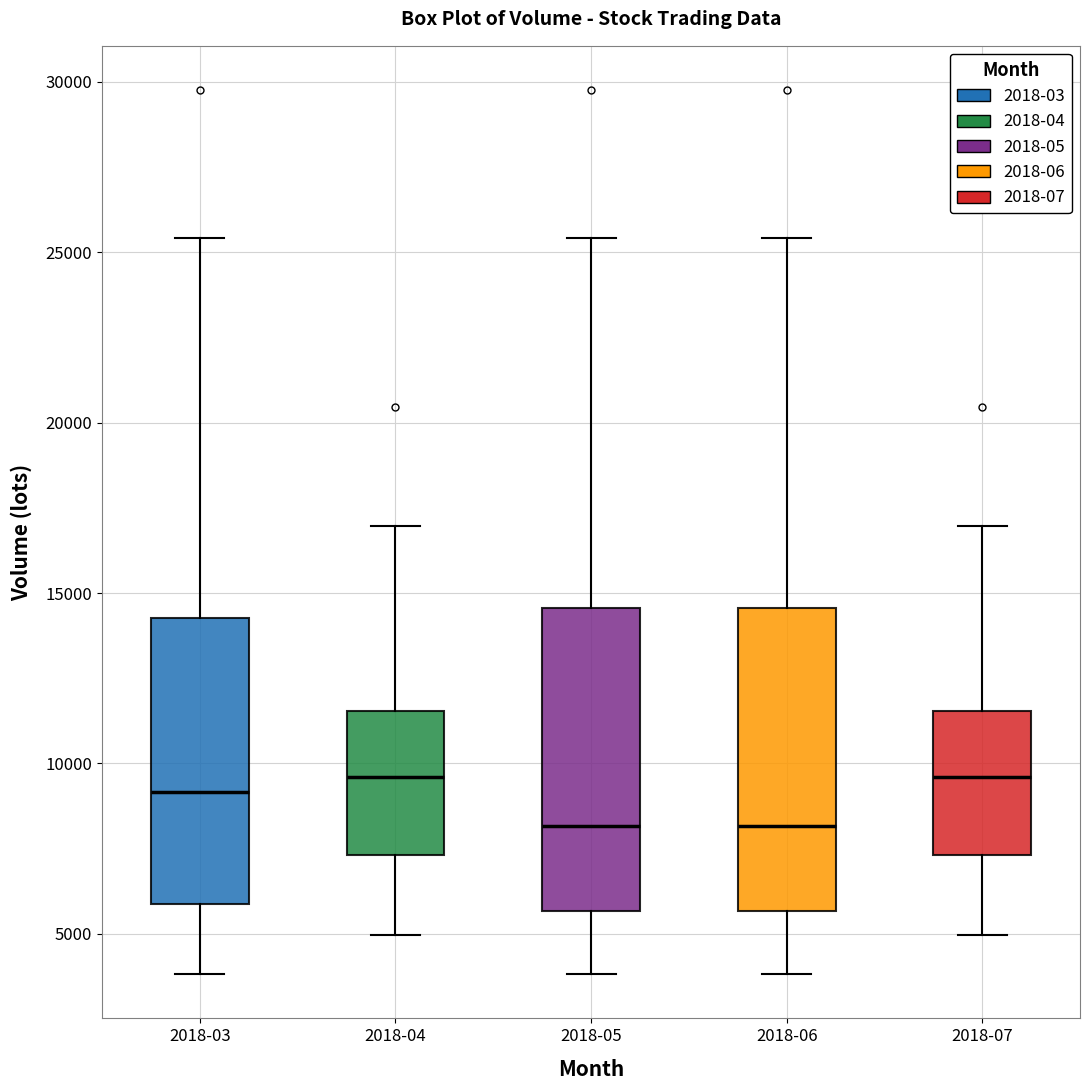

Reading left to right, transcribe this box plot: for each box, give where its median line is, the range the box spans, and where its two whiskers end, as read against the y-axis. The values are not printed on the chart, so give them approximately, as read against the axis.

2018-03: median 9000, box 6000 to 14500, whiskers 4000 to 25500
2018-04: median 9500, box 7500 to 11500, whiskers 5000 to 17000
2018-05: median 8000, box 5500 to 14500, whiskers 4000 to 25500
2018-06: median 8000, box 5500 to 14500, whiskers 4000 to 25500
2018-07: median 9500, box 7500 to 11500, whiskers 5000 to 17000